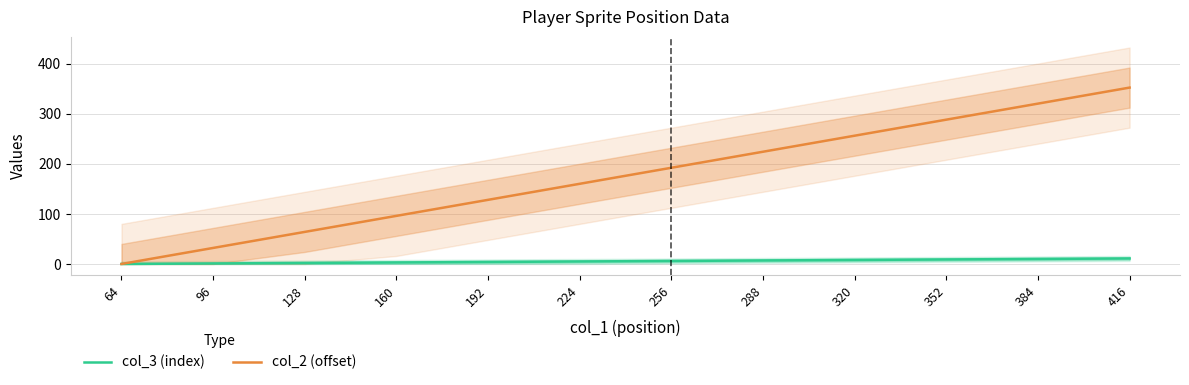

How many data points does each series have?

12